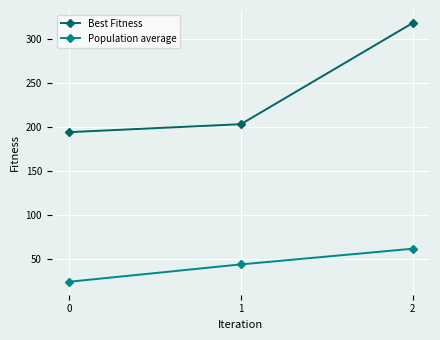

How many data points in Population average are above 43?

2